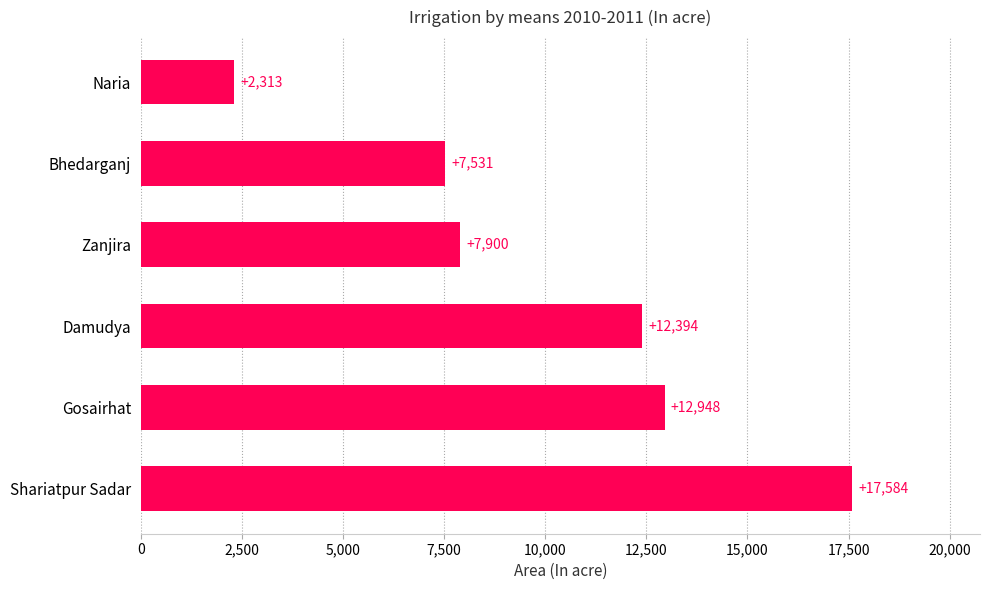

Where is the data nearest to the value 9948?

Zanjira